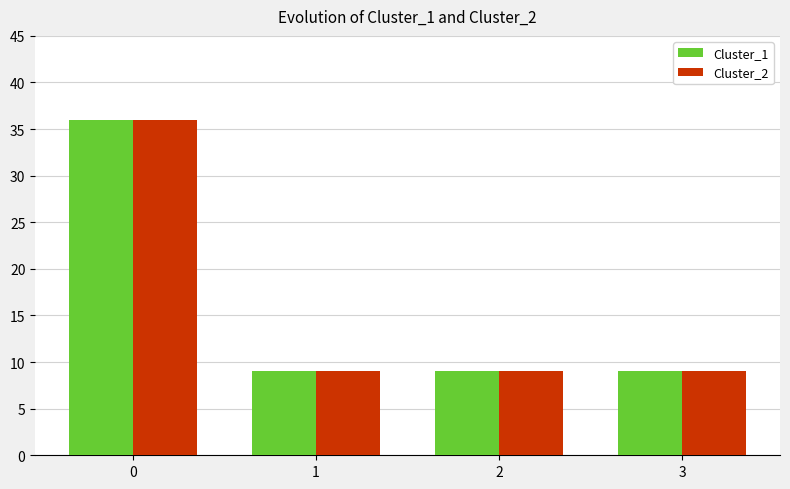

What is the highest value of the Cluster_1 series?

36